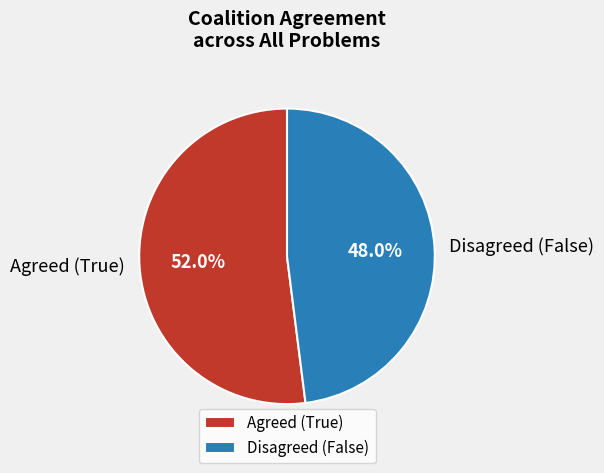

Rank the categories by value from highest to lowest.

Agreed (True), Disagreed (False)